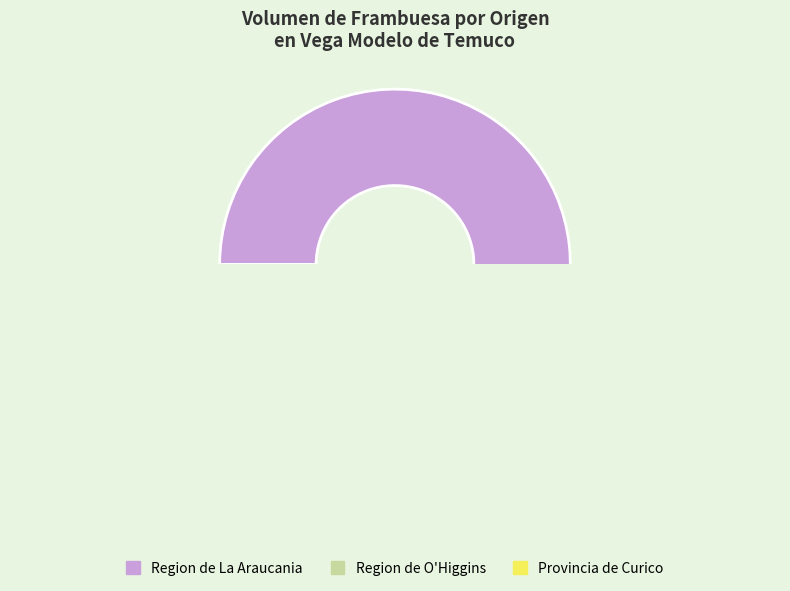

Is 65 the majority of the pie?

No